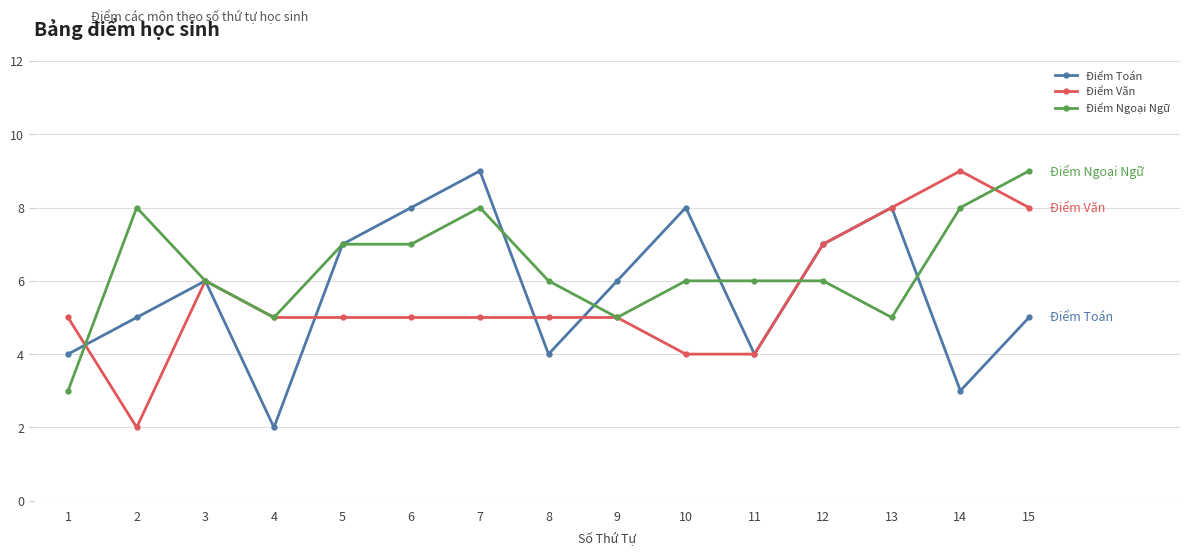

How many values in the Điểm Toán series are below 6?

7